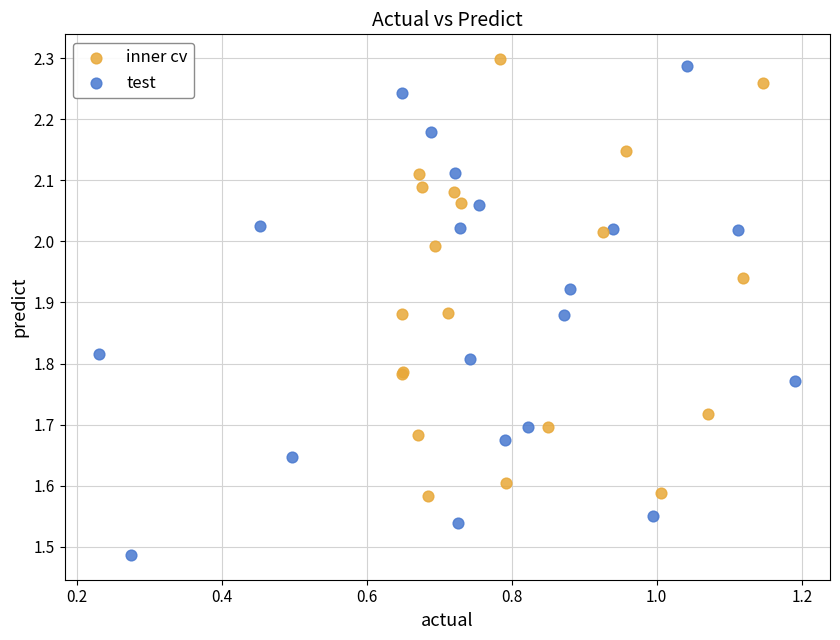

Which series contains the lowest Y value?

test